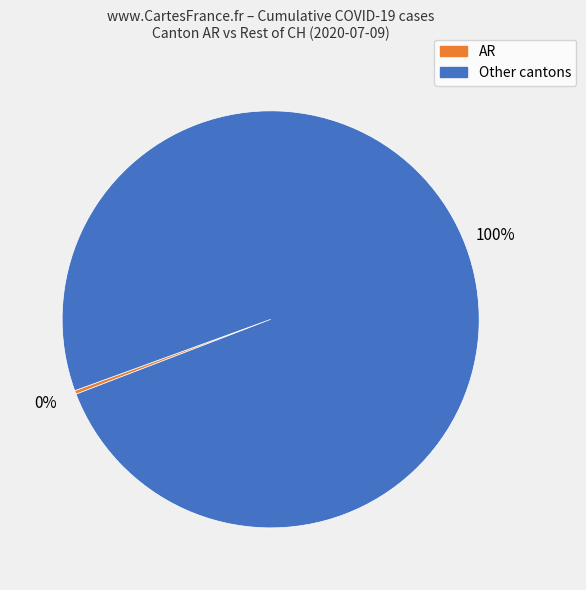

Does any single category account for the majority?

Yes